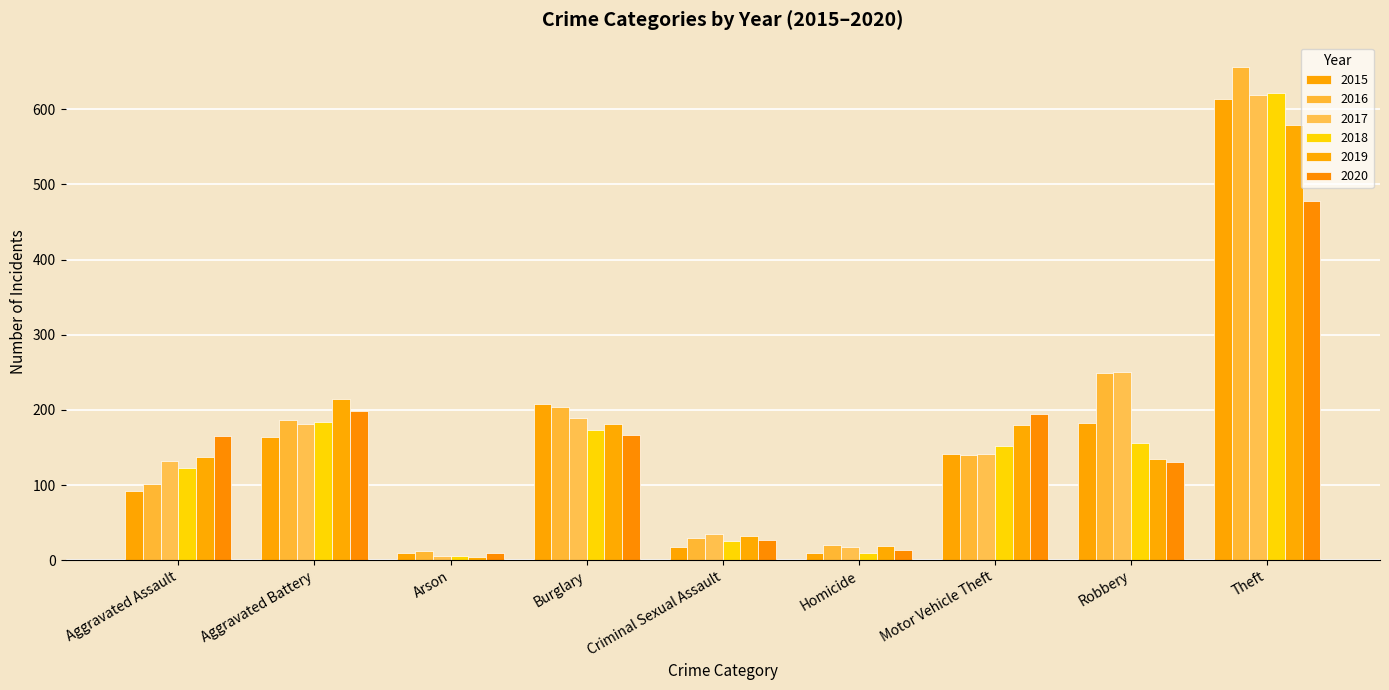

Reading left to right, list all the values displayed in this chart.

2015: 92	164	9	208	18	10	141	182	614
2016: 101	186	12	204	30	20	140	249	656
2017: 132	181	6	189	35	17	141	251	619
2018: 122	184	5	173	25	10	152	156	622
2019: 137	214	4	181	32	19	180	135	579
2020: 165	198	9	167	27	14	195	130	478